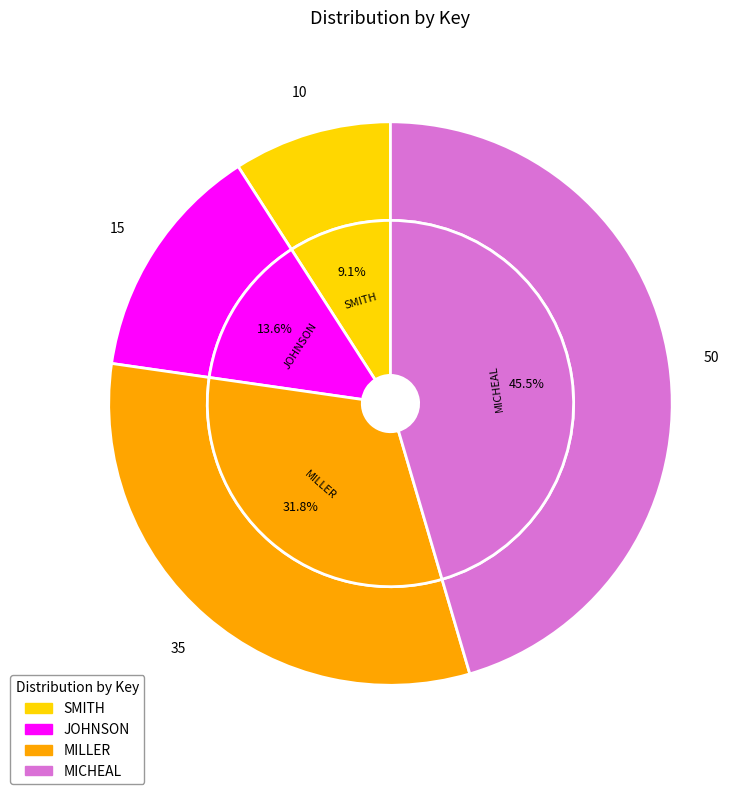

Approximately how many times larger is the value at MILLER compared to MICHEAL?

0.7